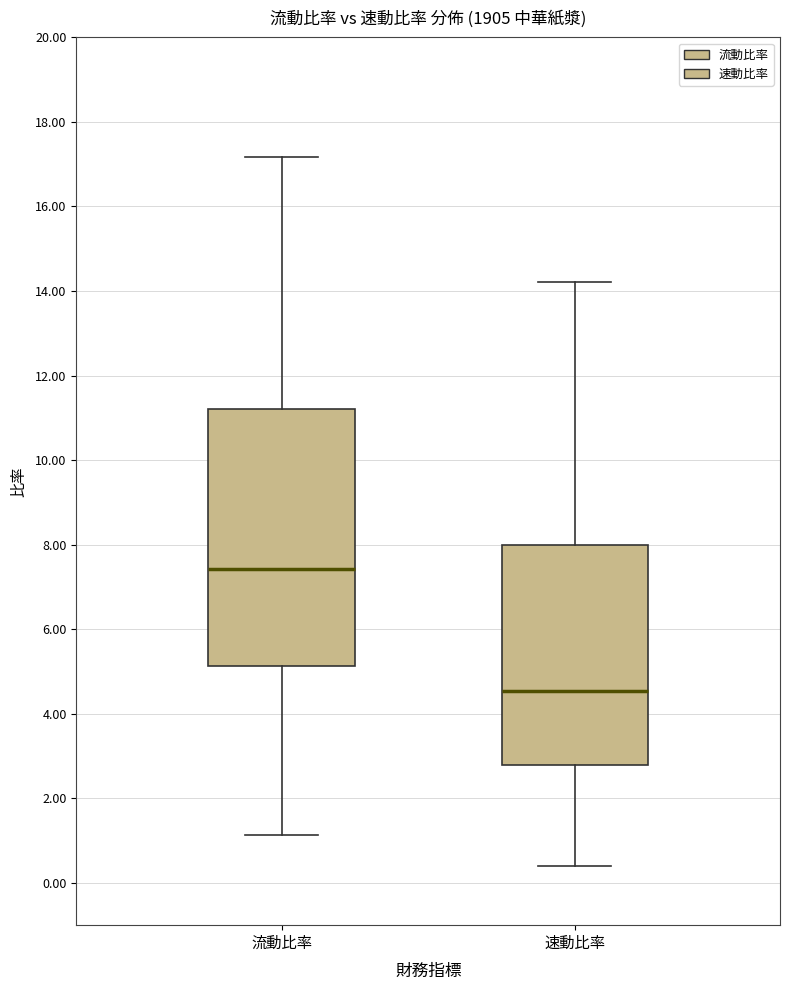

Comparing the boxes themselves (not the whiskers), which one is the tallest?

流動比率